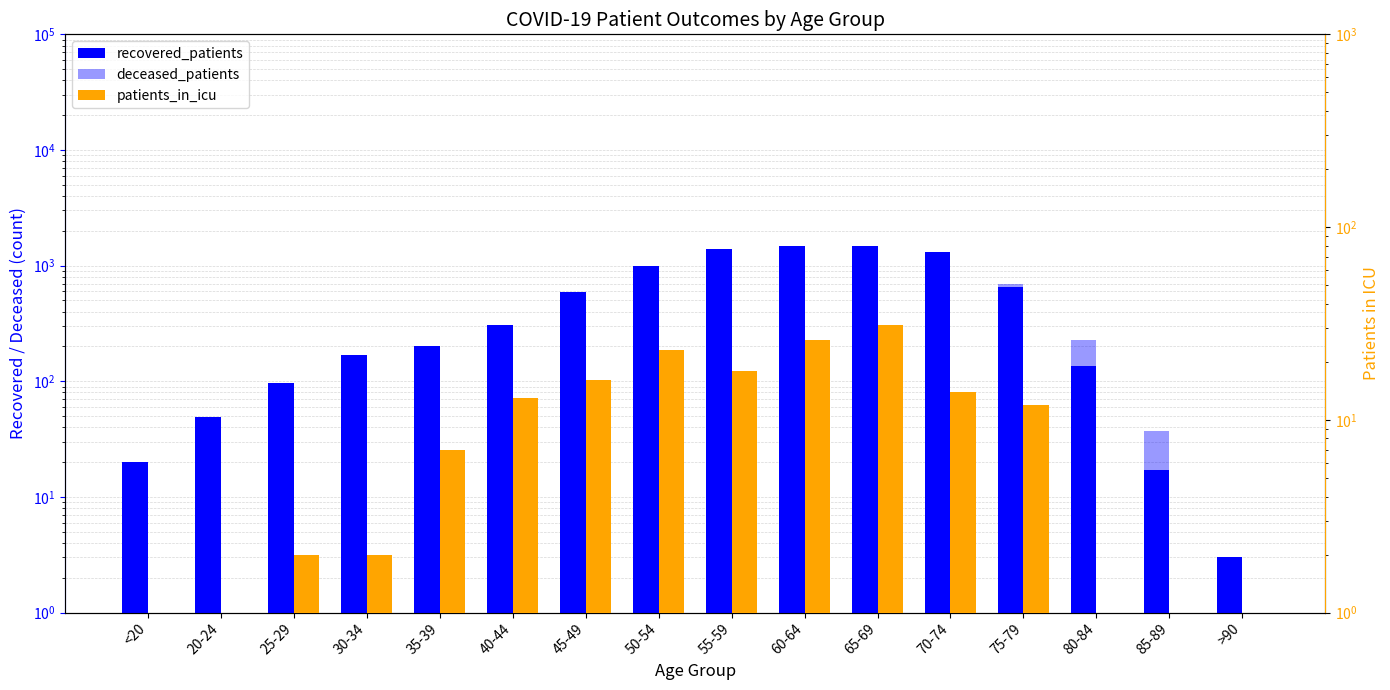

Does the chart contain stacked bars?

No